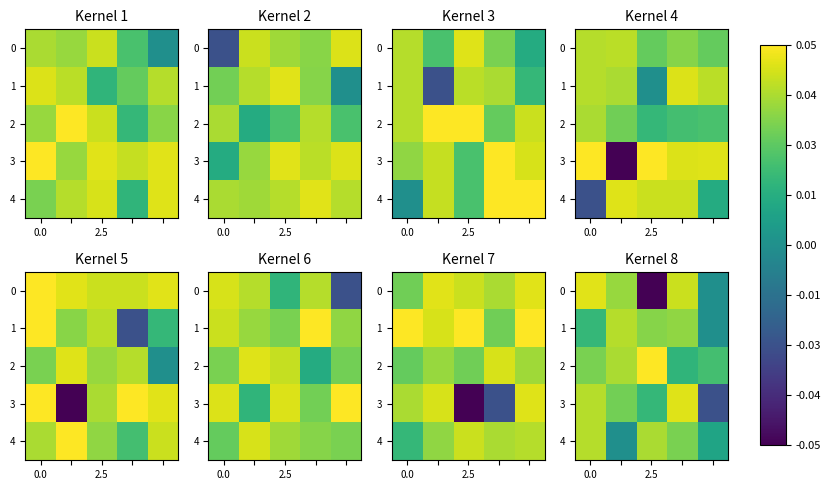

The row_1 series shows 0.0 at 2. True or false?

False